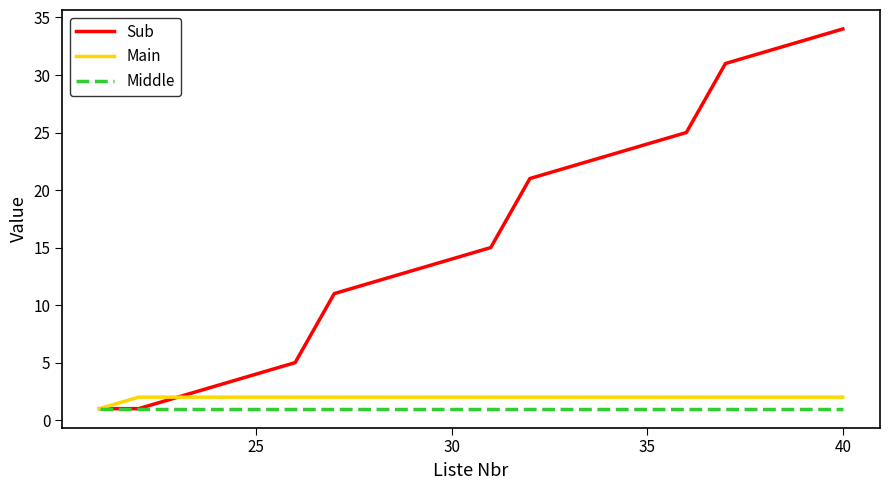

Which series has the largest total across all categories?

Sub